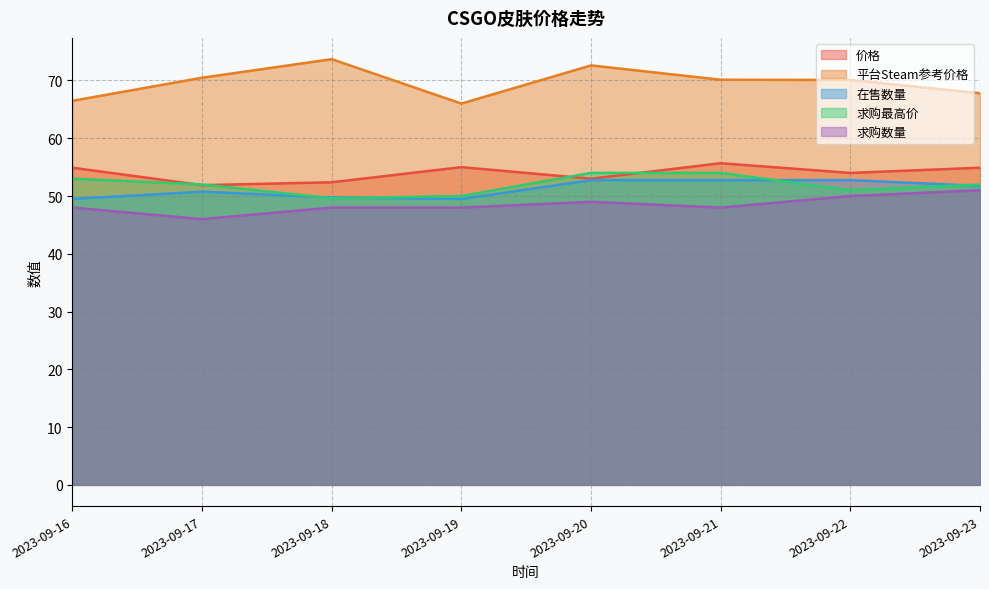

Is it true that 求购最高价 equals 54.0 at 2023-09-21?

True